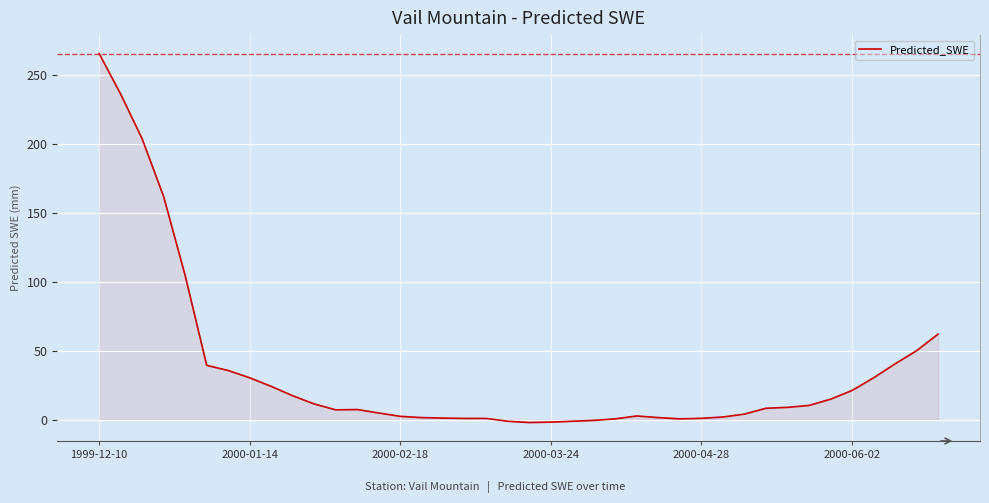

Is this an area chart (filled region under the line)?

Yes